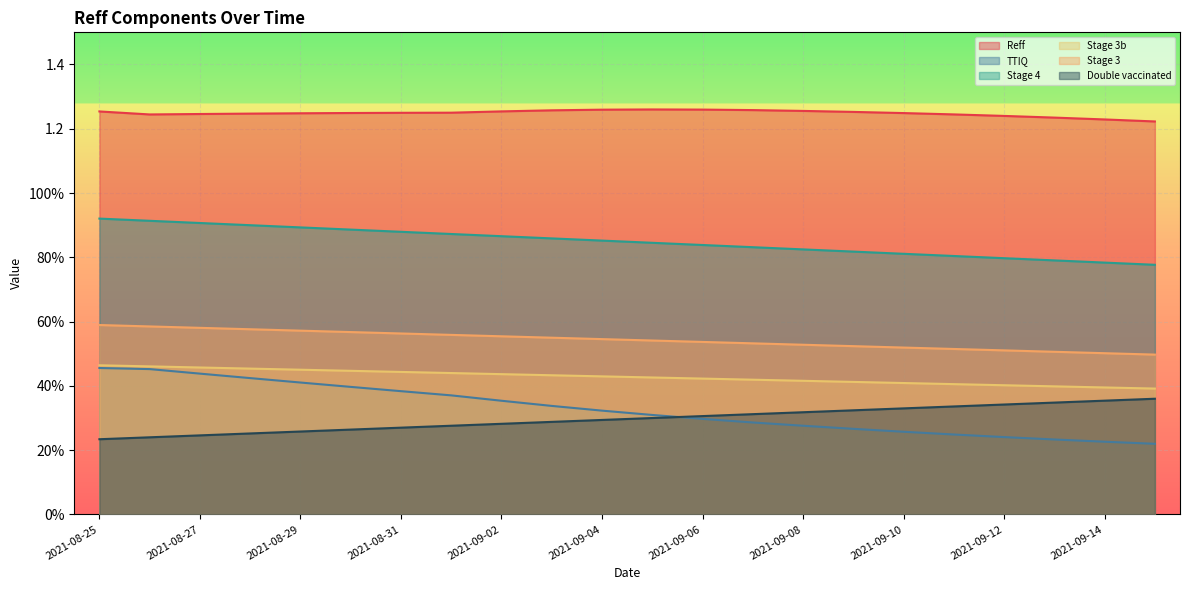

What are all the series names shown in the legend?

Reff, TTIQ, Stage 4, Stage 3b, Stage 3, Double vaccinated